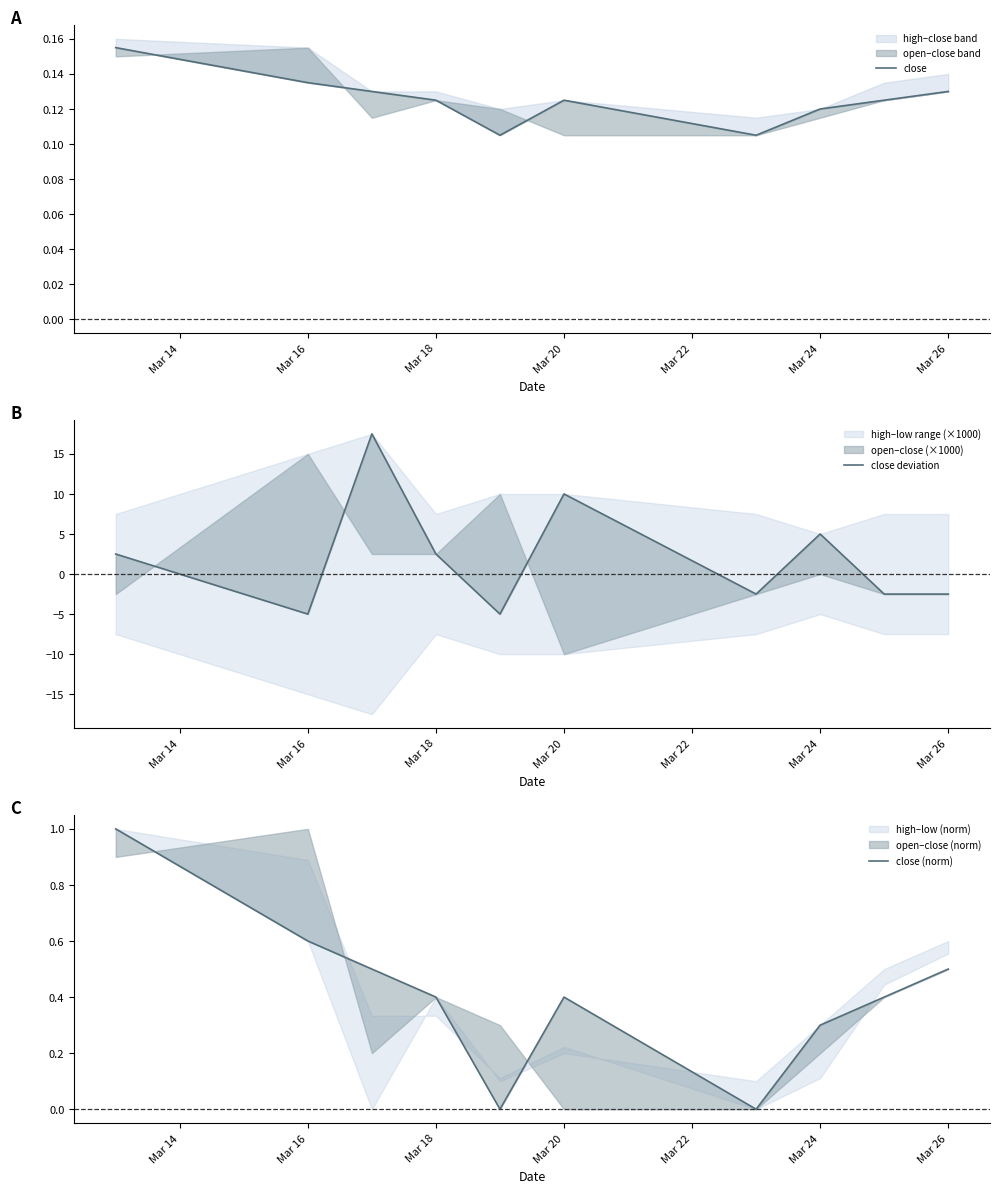

How many intersections are there between close (norm) and close deviation?

7